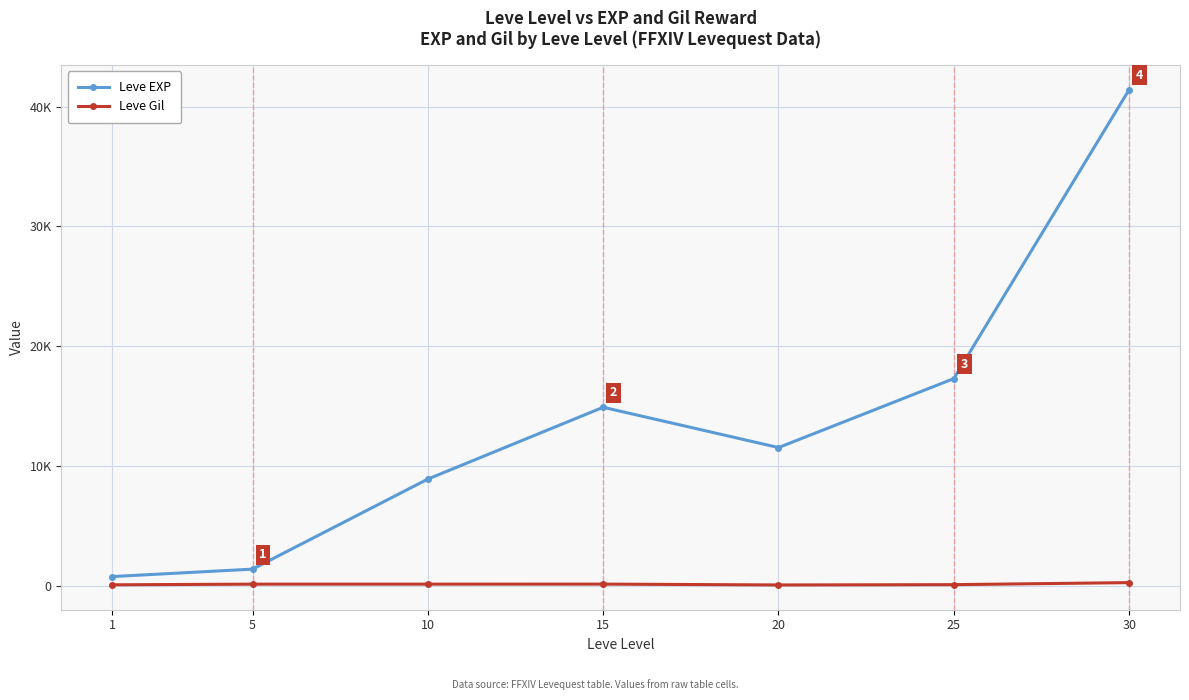

True or false: Leve Gil and Leve EXP cross at least once.

False